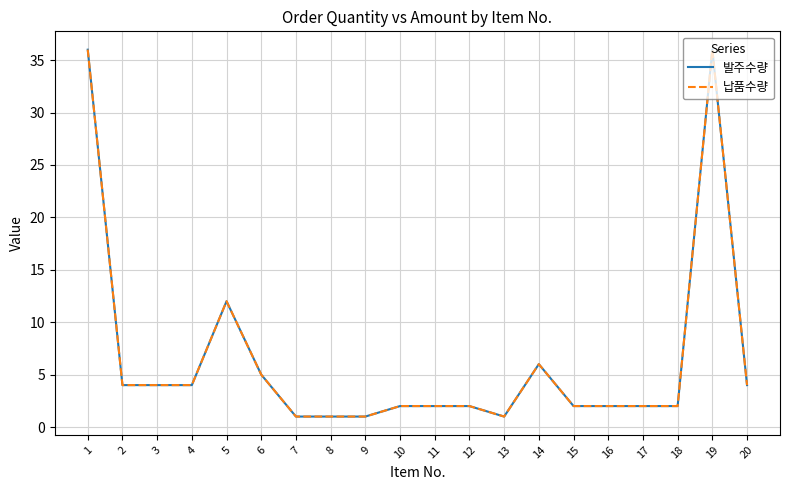

Is this an area chart (filled region under the line)?

No